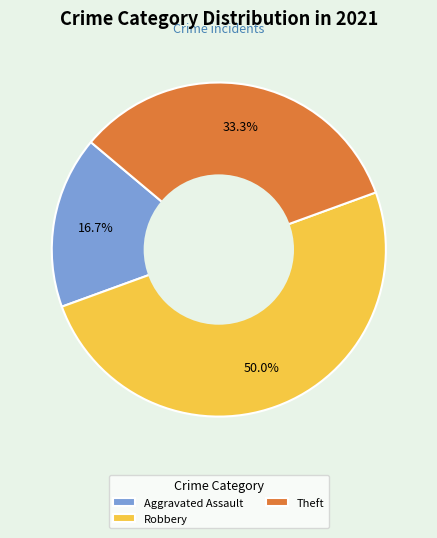

To the nearest percent, what is the difference between the largest and smallest slice percentages?

33%